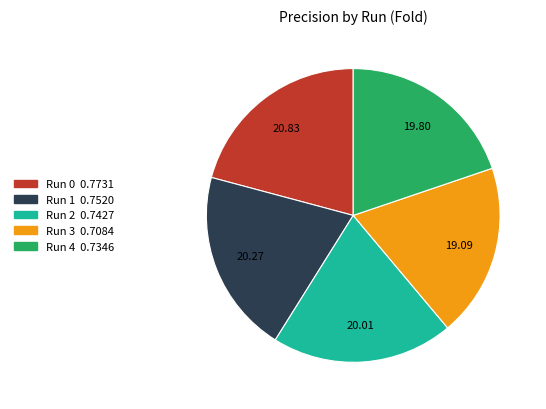

Is there any slice that represents more than half of the pie?

No